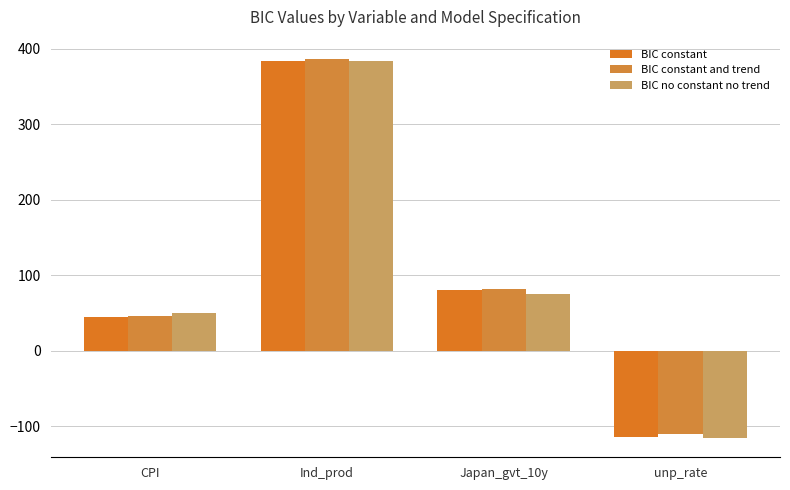

How many bars are there in total?

12